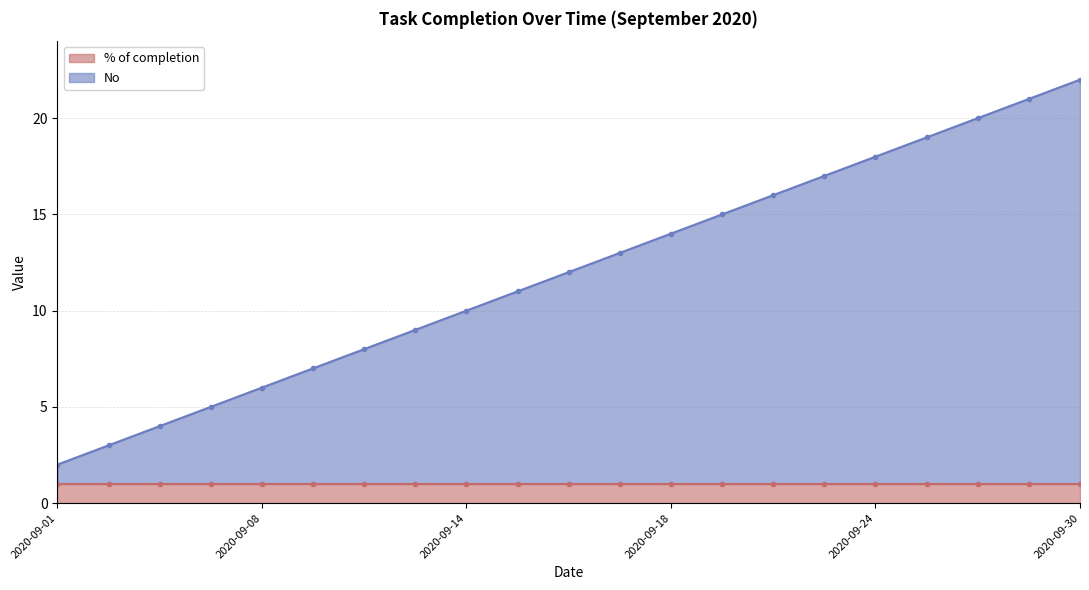

The chart shows a value of 14 at 2020-09-18. True or false?

True